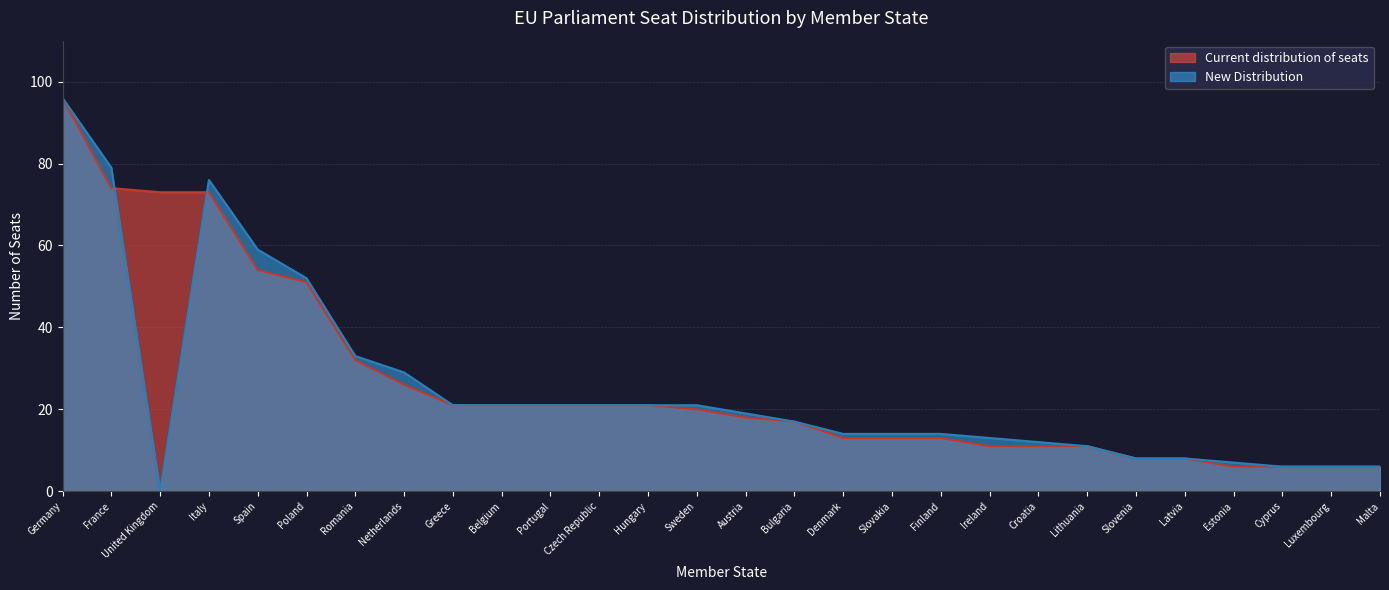

What are all the series names shown in the legend?

Current distribution of seats, New Distribution